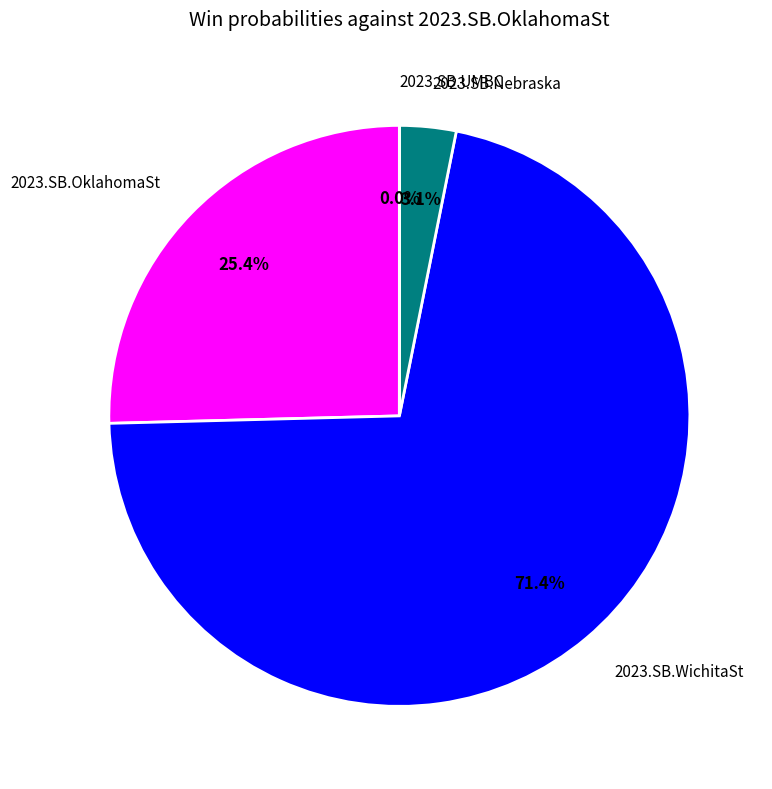

What is the largest slice in the pie chart?

2023.SB.WichitaSt